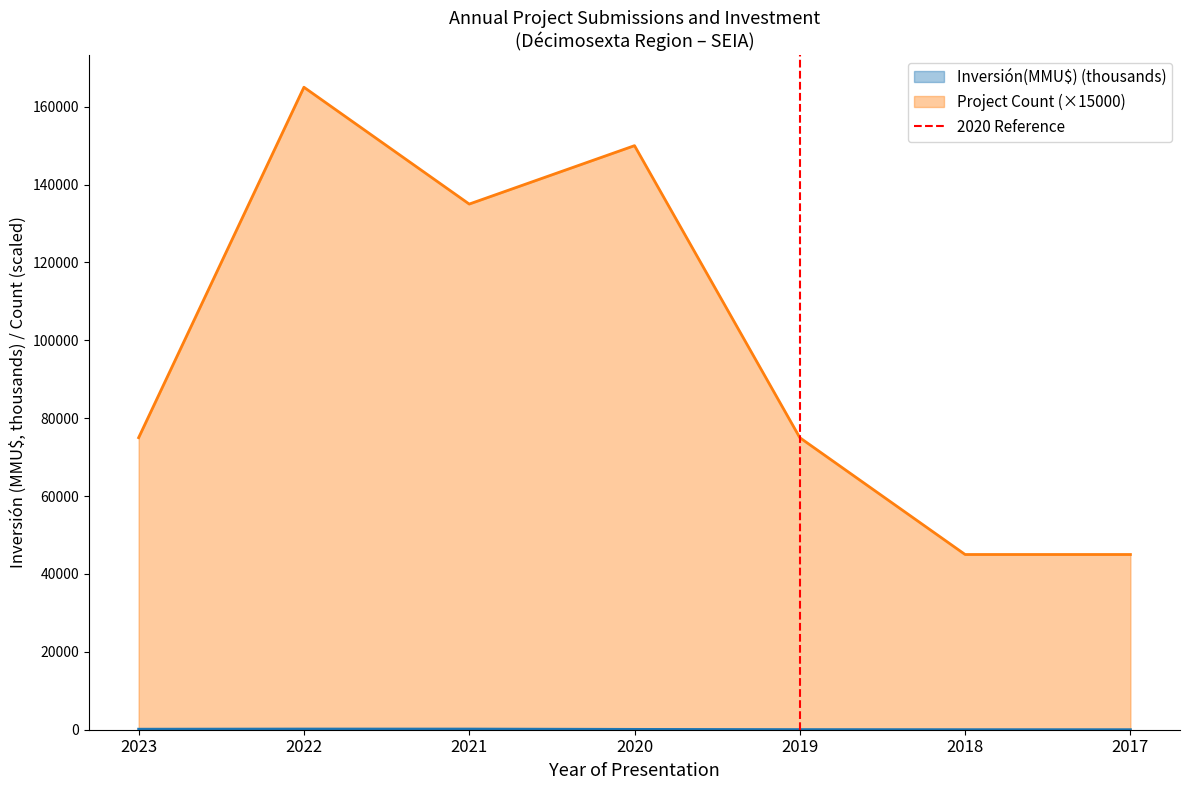

What is the highest value of the Project Count (×15000) series?

165000.0